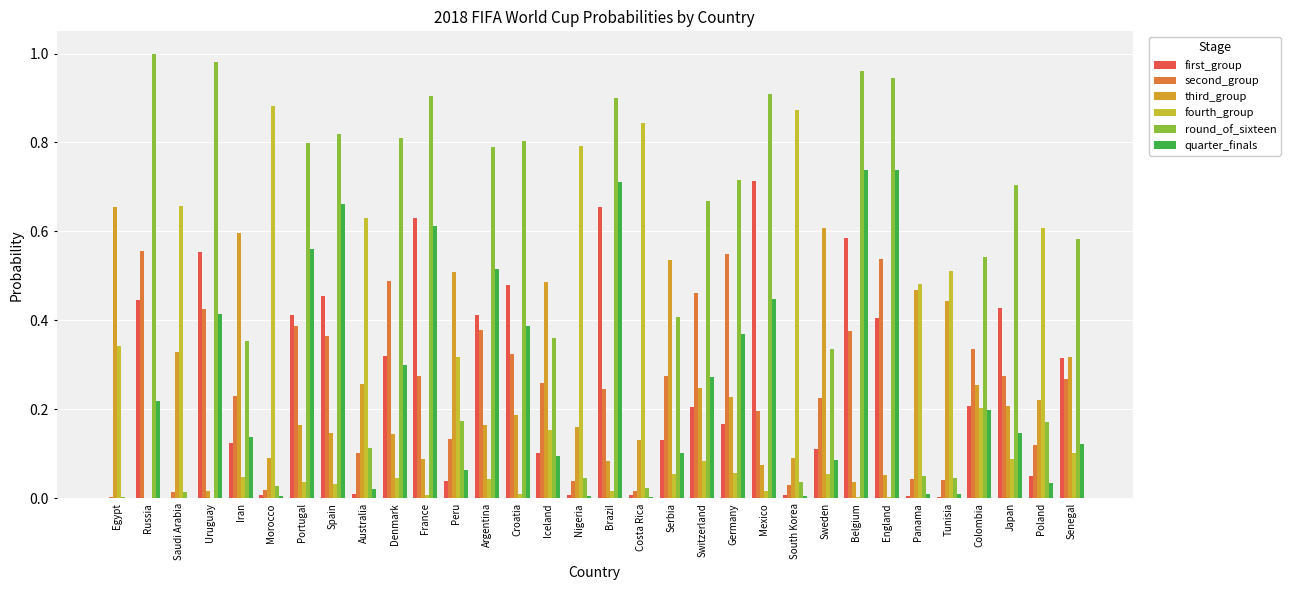

How many distinct data groups are displayed?

6